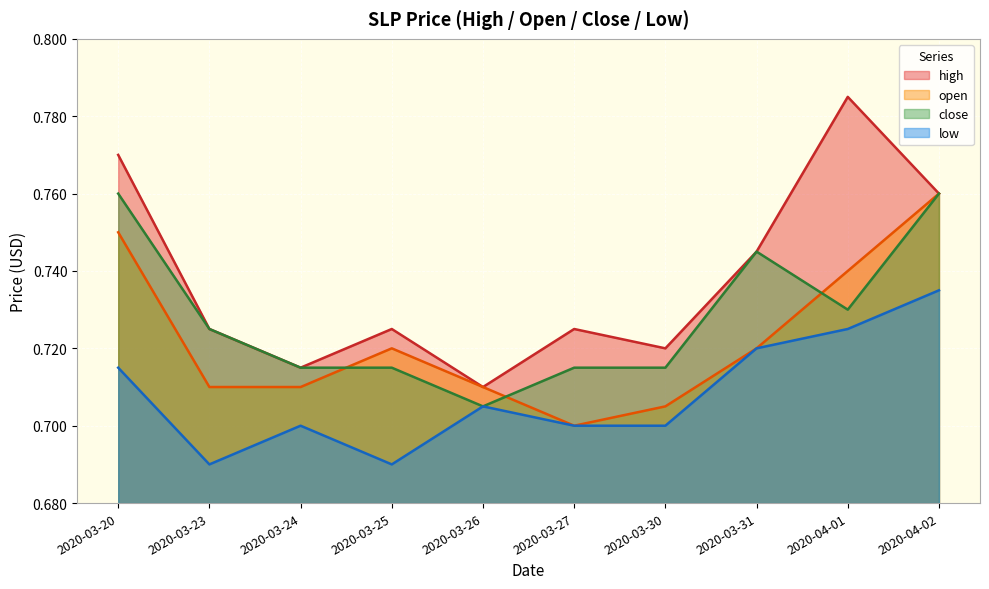

At which category is the sum across all series the highest?

2020-04-02